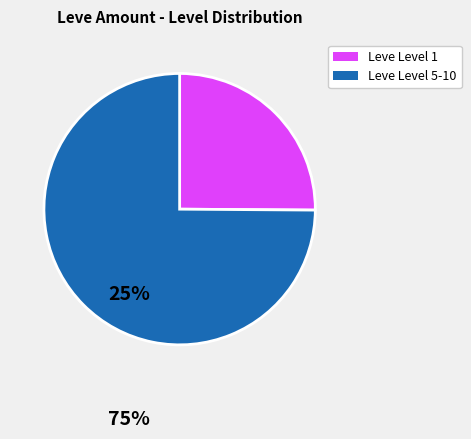

Is there a majority slice in this chart?

Yes